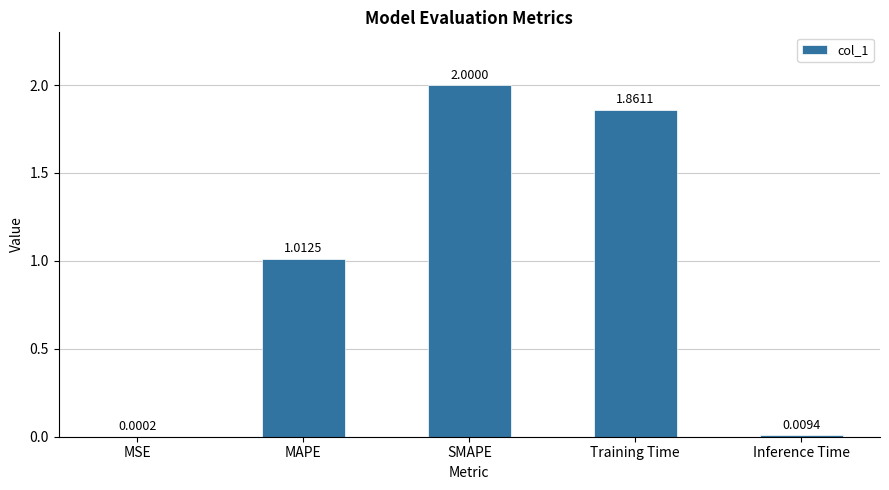

Which category has the highest value across all series?

SMAPE